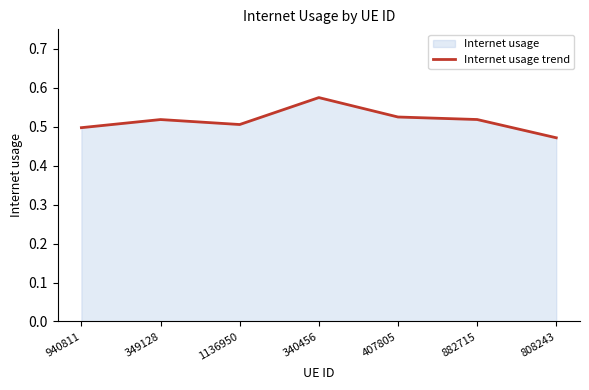

List the labels in order of value, largest first.

340456, 407805, 882715, 349128, 1136950, 940811, 808243